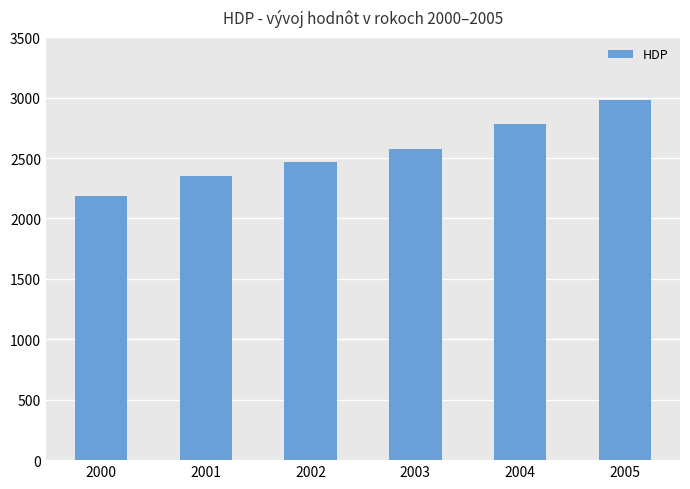

Which has a higher value, 2001 or 2004?

2004